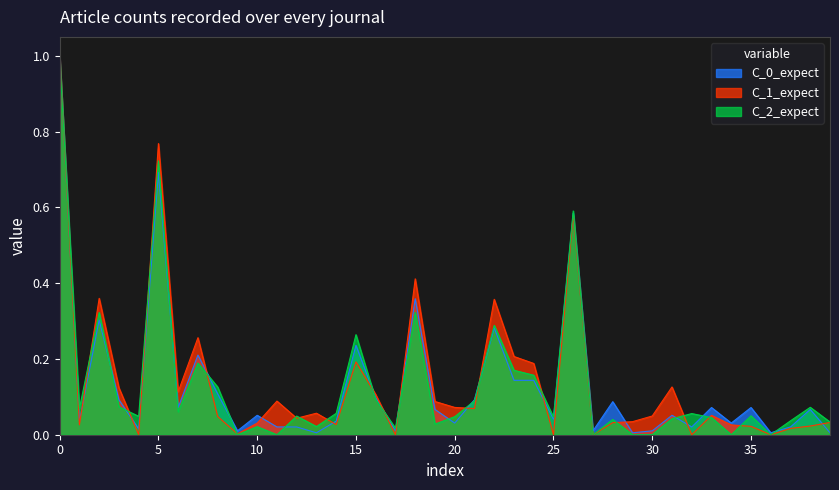

True or false: C_2_expect has a value of 0.1 at 25.

False